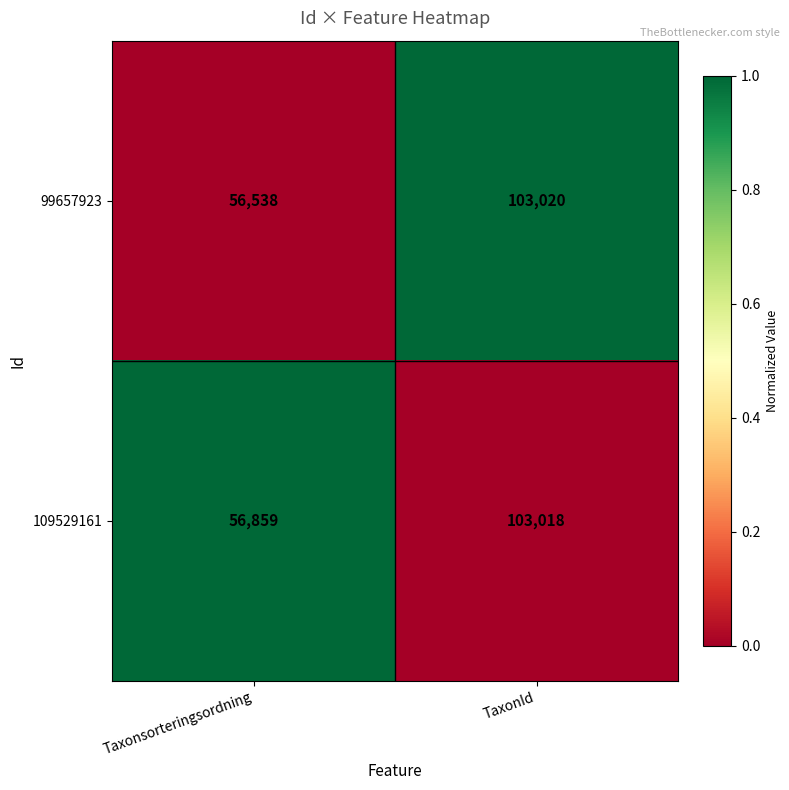

The 99657923 series shows 57721 at TaxonId. True or false?

False